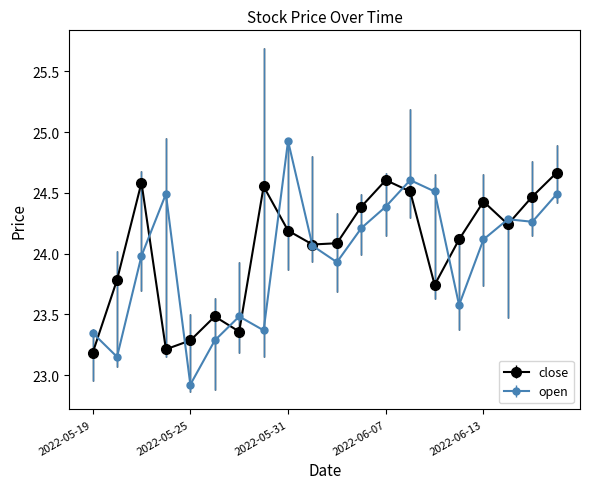

What is the smallest value displayed?

22.9